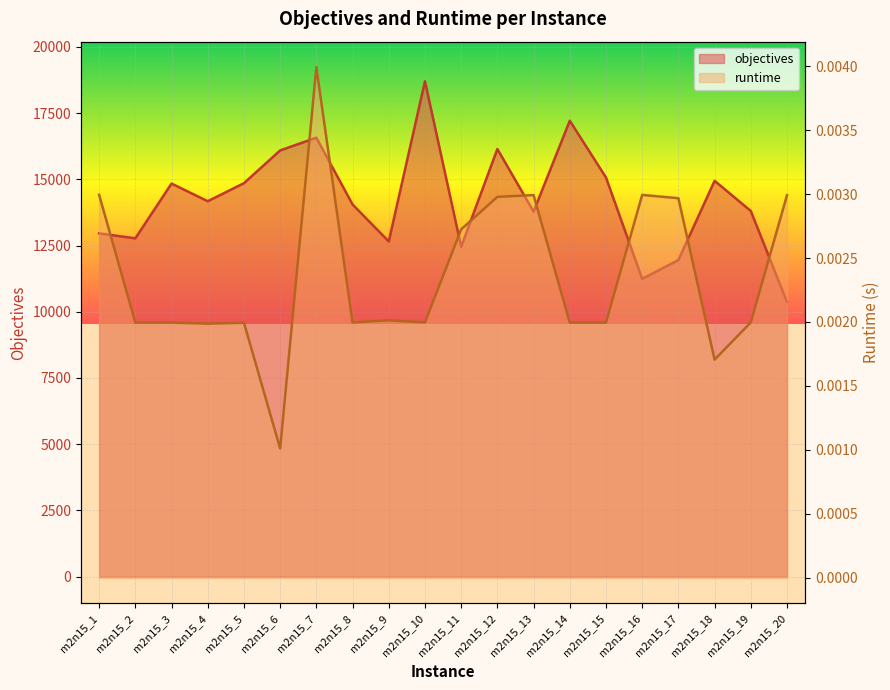

Which series changed the most between m2n15_15 and m2n15_17?

objectives